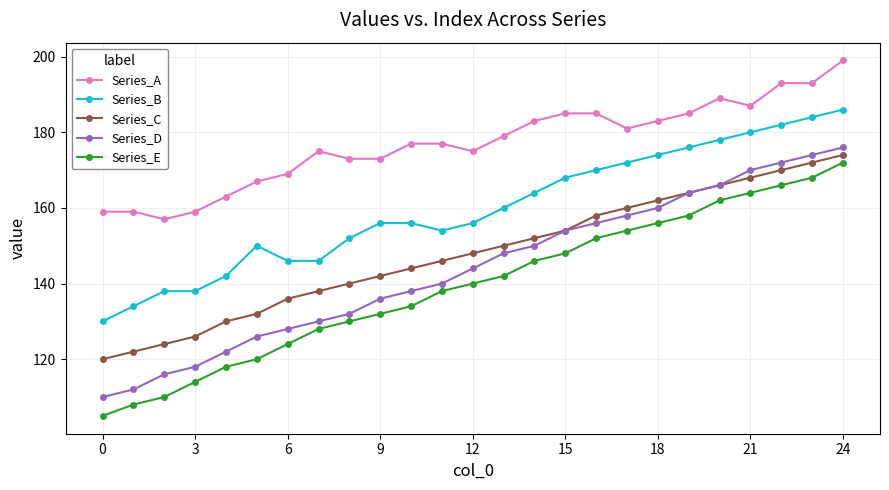

What is the minimum value shown in the chart?

105